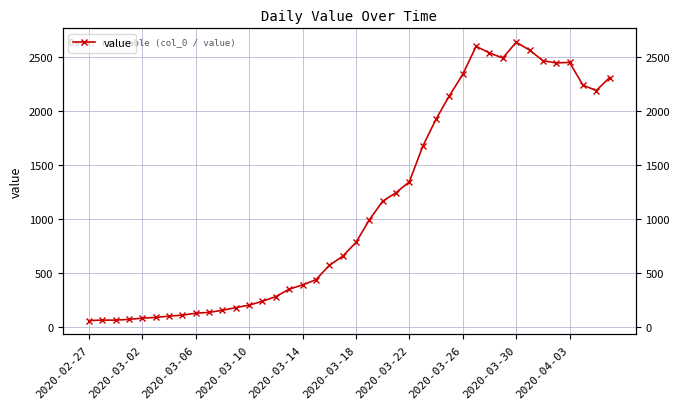

The value at 2020-03-14 is 588. True or false?

False